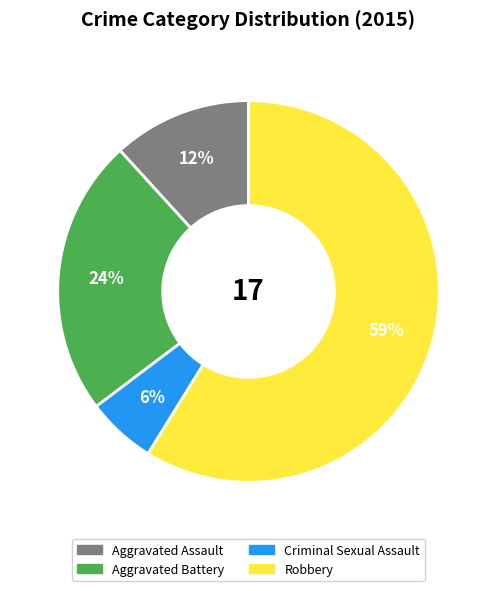

How many slices are in this pie chart?

4